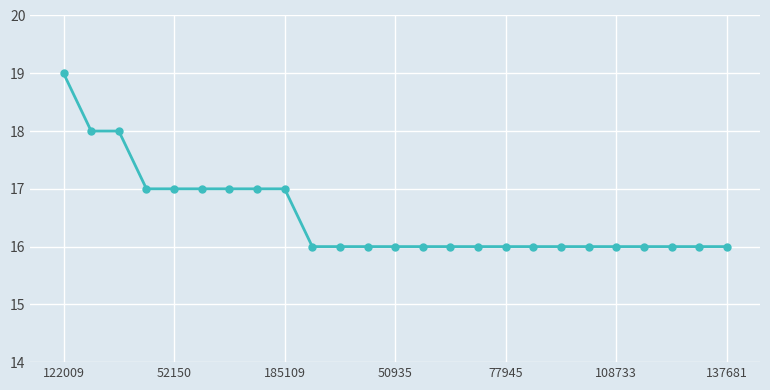

What is the maximum value shown in the chart?

19